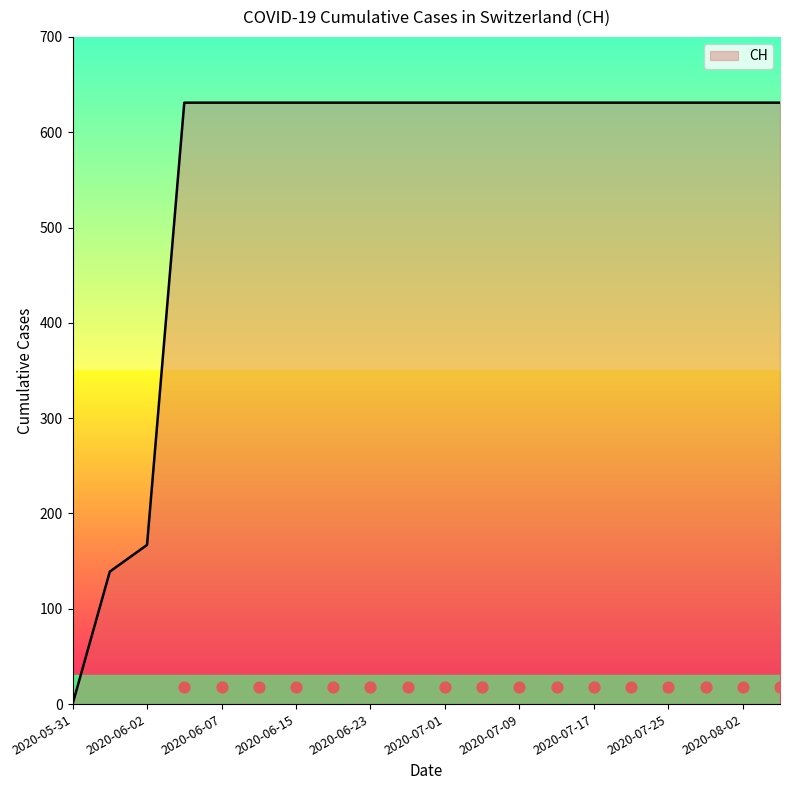

What is the ratio of the value at 2020-06-11 to the value at 2020-08-06?

1.0